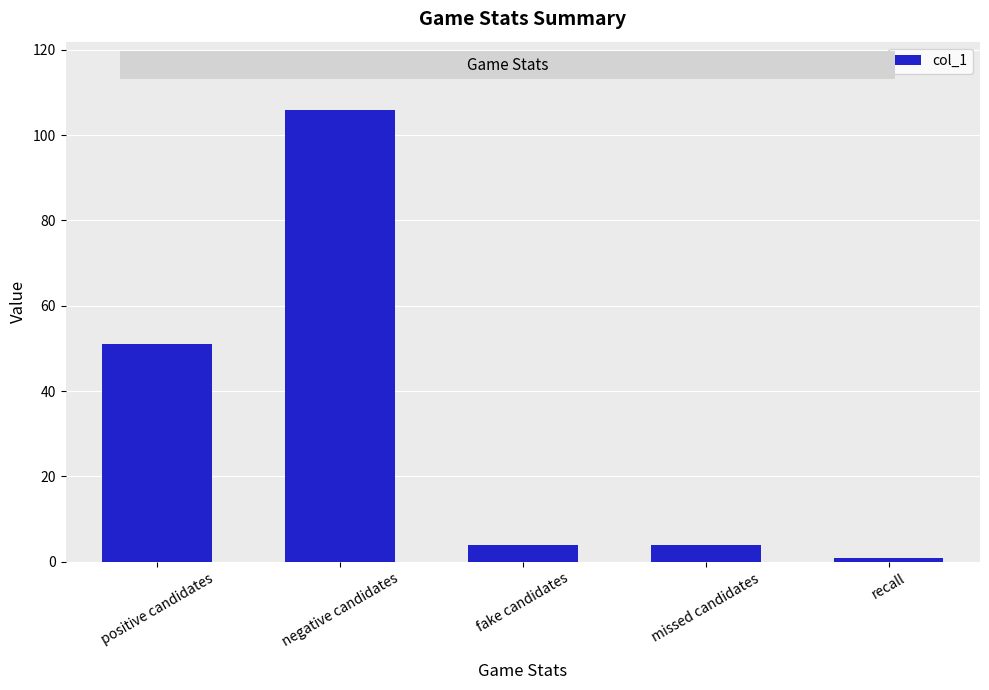

What is the change in value from negative candidates to fake candidates?

-102.0